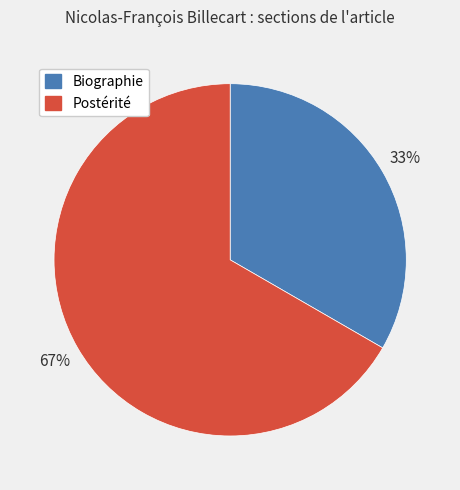

To the nearest percent, what portion does Biographie represent?

33%